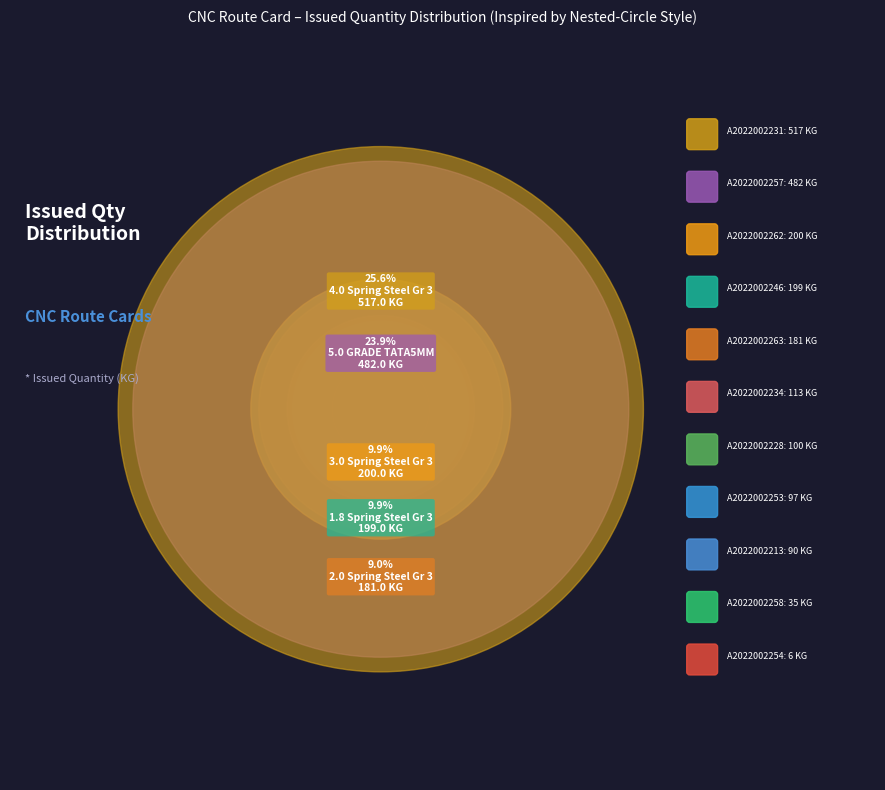

True or false: A2022002253 accounts for 5% of the total.

True